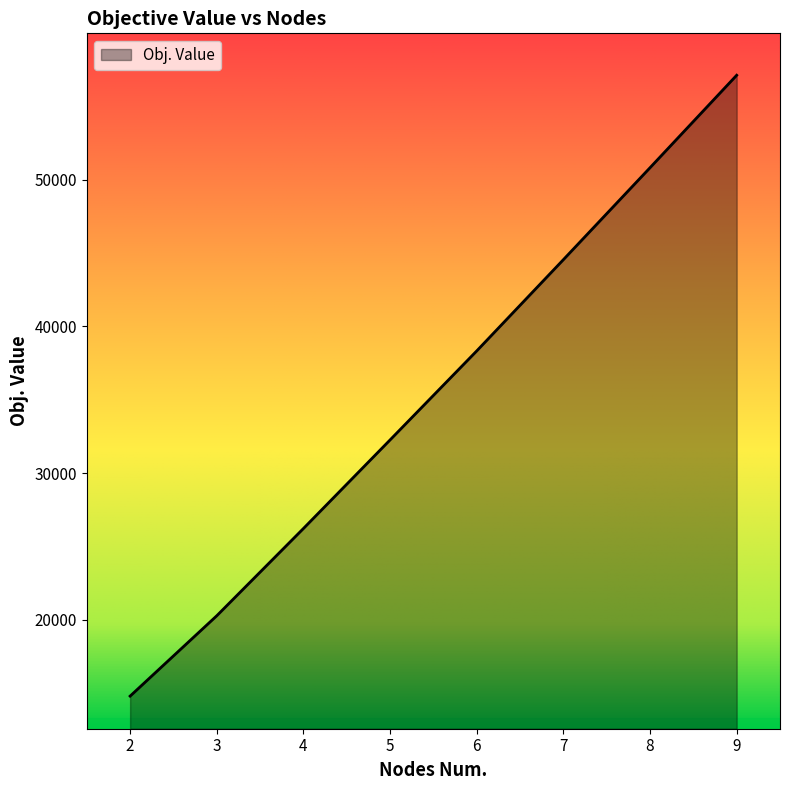

How many series are shown in this chart?

1